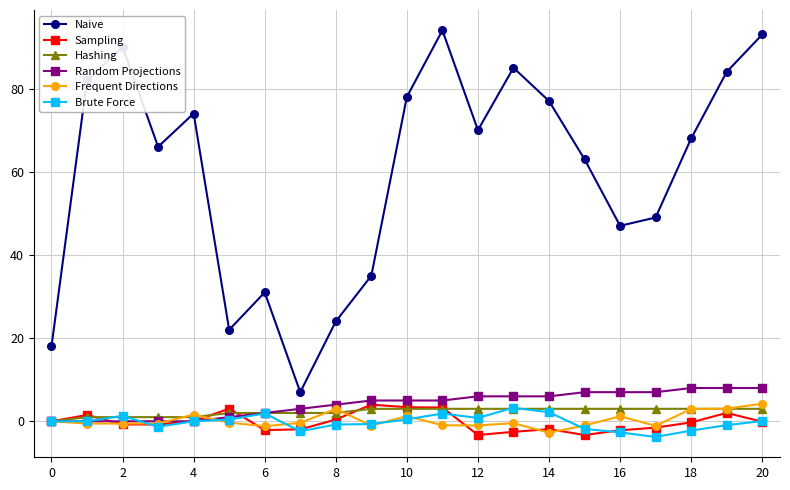

True or false: Naive and Random Projections intersect in this chart.

False